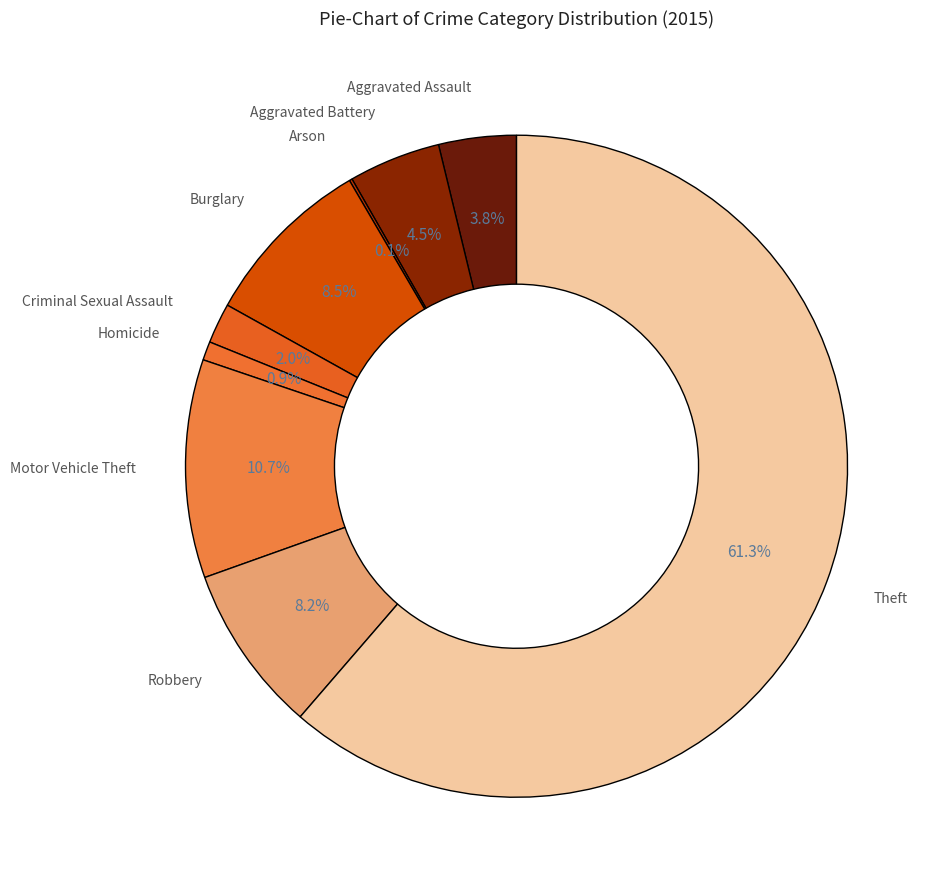

Rank the categories by value from lowest to highest.

Arson, Homicide, Criminal Sexual Assault, Aggravated Assault, Aggravated Battery, Robbery, Burglary, Motor Vehicle Theft, Theft